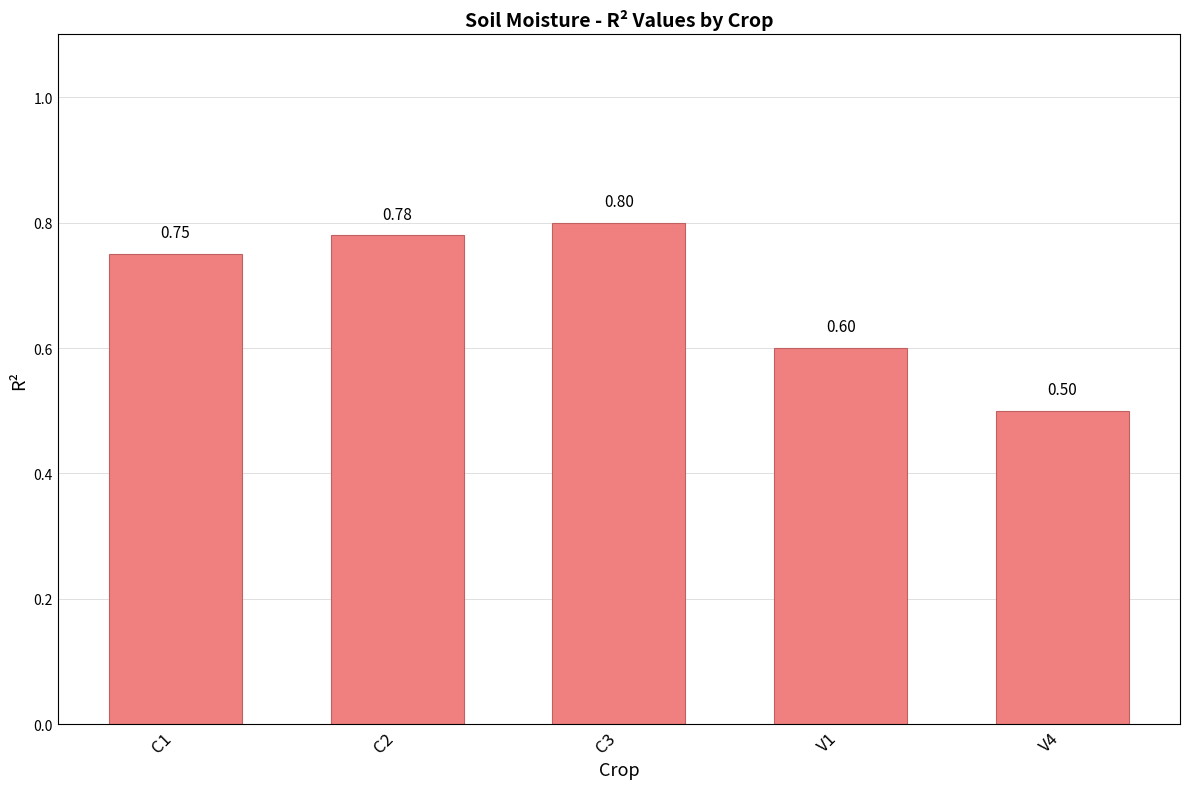

At which label is the value closest to 0?

V4